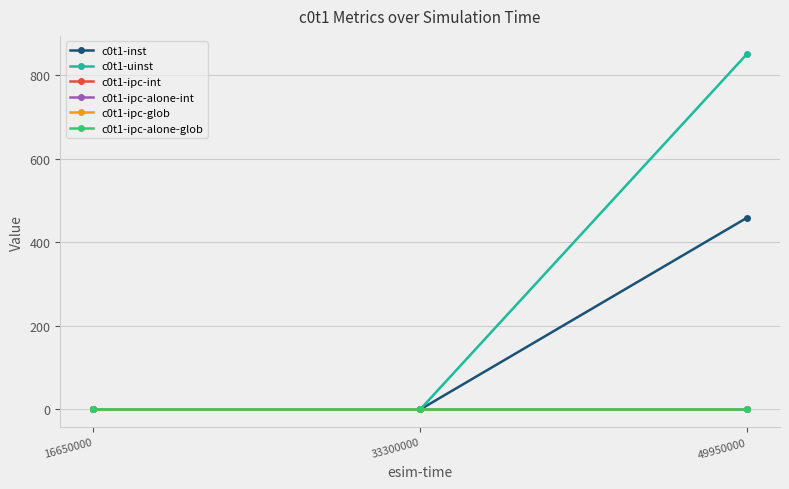

Does the chart have visible grid lines?

Yes